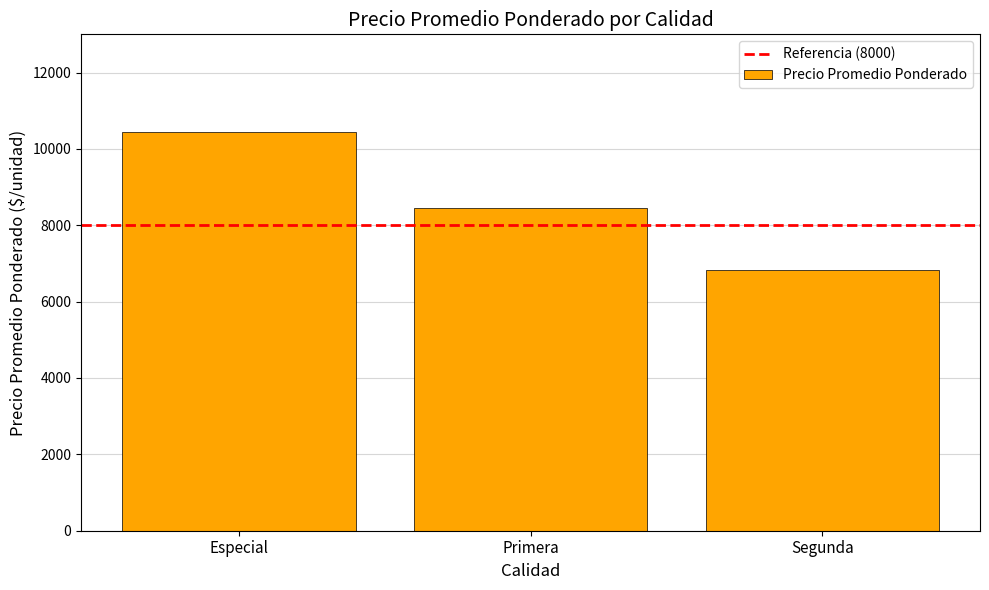

What is the greatest value displayed?

10438